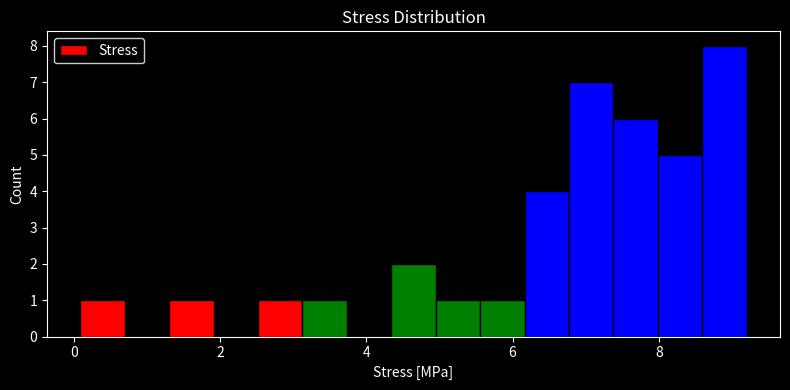

Around what value on the x-axis is the tallest bar? Give the approximate position of its centre, as read against the axis.

8.8